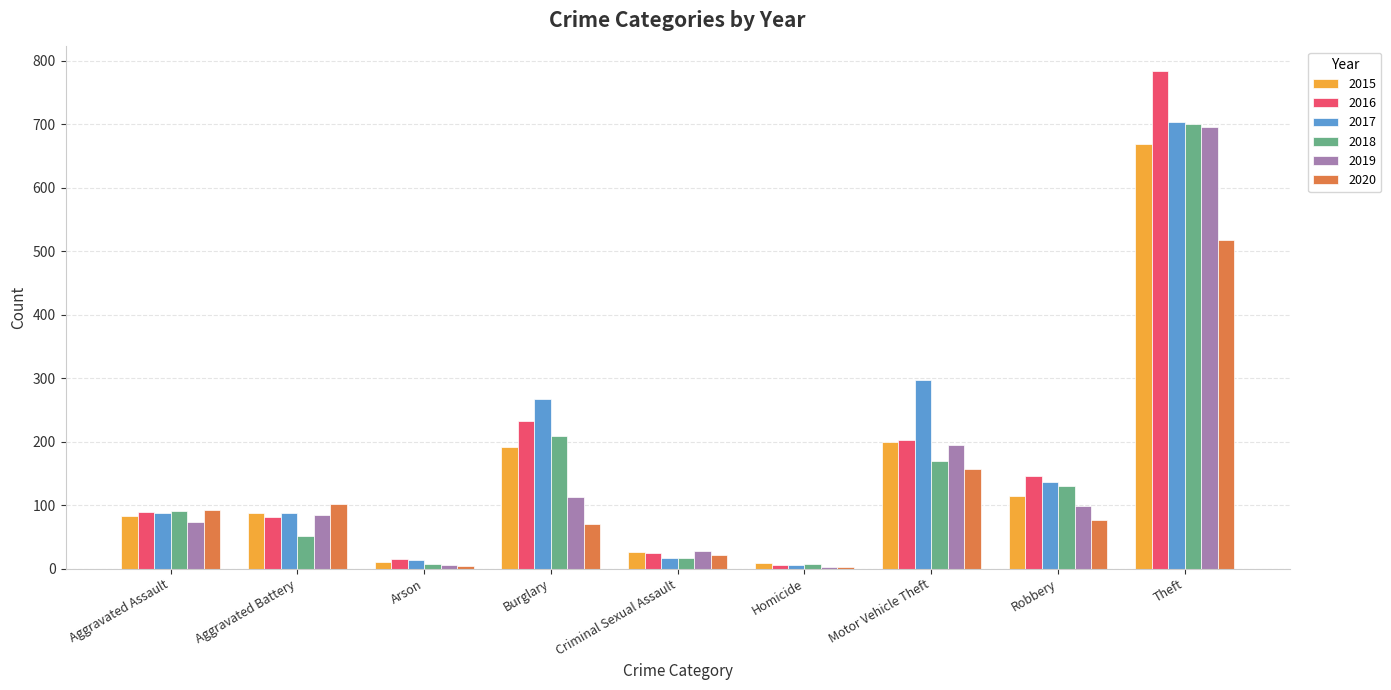

At which category is the sum across all series the highest?

Theft